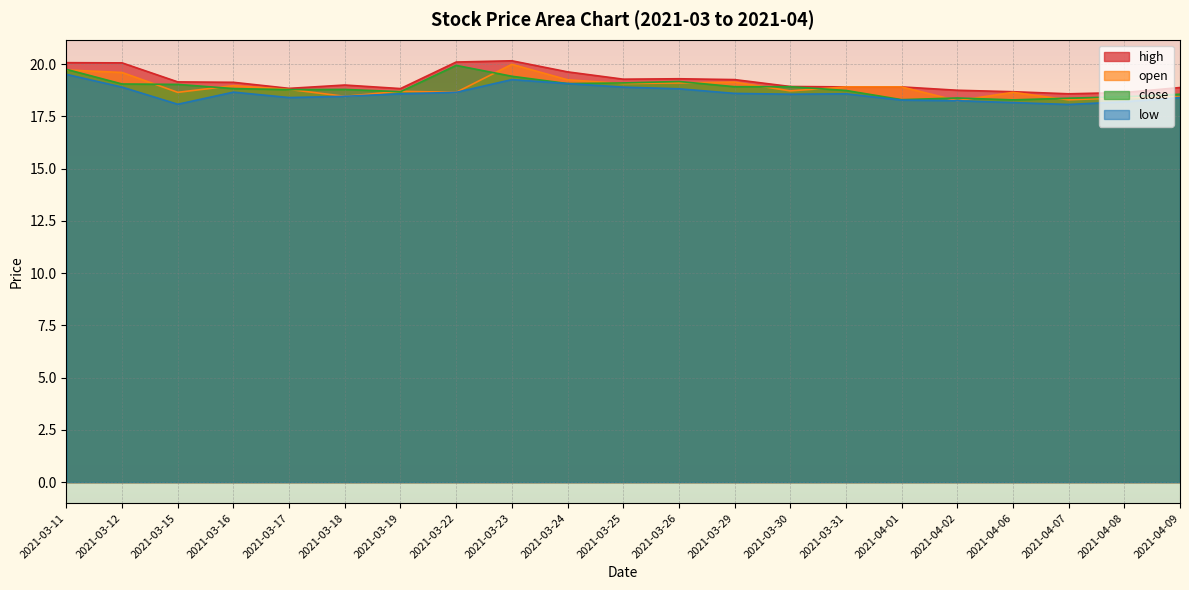

Reading left to right, extract all data points from this chart.

high: 20.1	20.1	19.1	19.1	18.8	19.0	18.8	20.1	20.2	19.6	19.3	19.3	19.3	18.9	18.9	18.9	18.8	18.7	18.6	18.6	18.9
open: 19.7	19.6	18.6	19.0	18.8	18.5	18.7	18.6	20.0	19.2	19.1	19.1	19.1	18.7	18.9	18.9	18.2	18.6	18.3	18.4	18.4
close: 19.8	19.1	19.0	18.8	18.8	18.8	18.7	19.9	19.4	19.1	19.1	19.2	18.9	18.9	18.7	18.3	18.4	18.3	18.4	18.4	18.6
low: 19.5	18.9	18.1	18.7	18.4	18.5	18.6	18.6	19.3	19.1	18.9	18.8	18.6	18.6	18.6	18.3	18.2	18.2	18.1	18.2	18.4